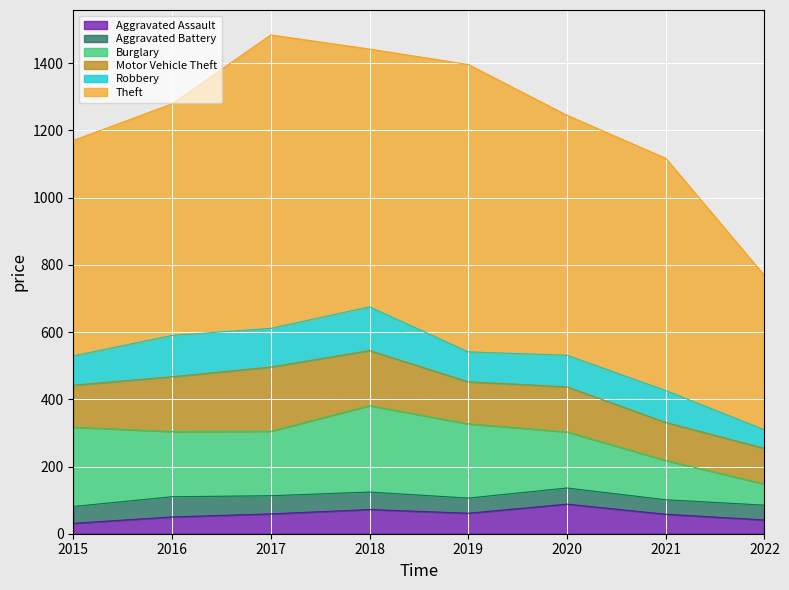

Which series has the largest total across all categories?

Theft